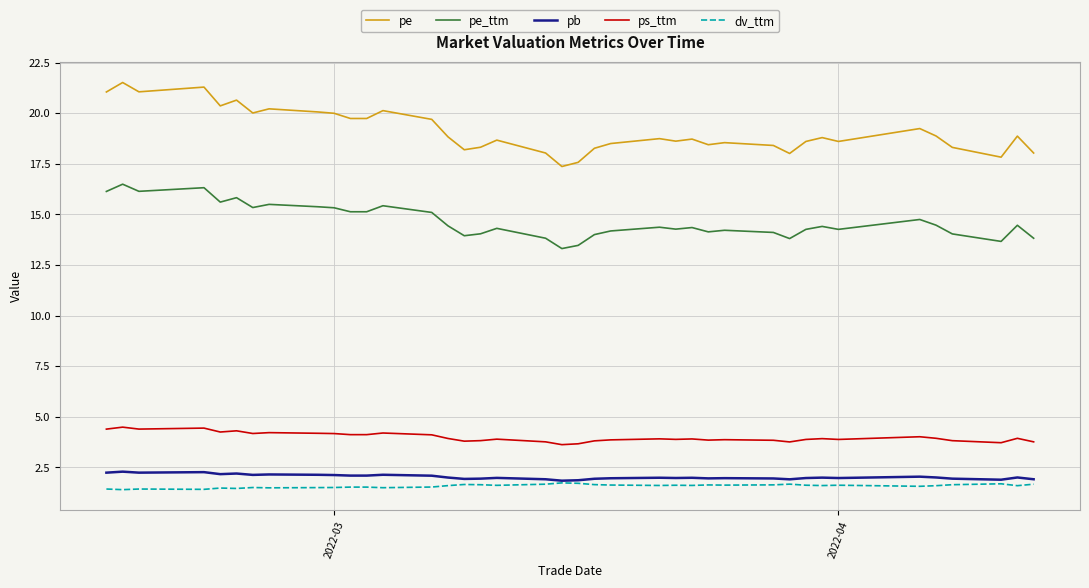

How many lines are shown in the chart?

5